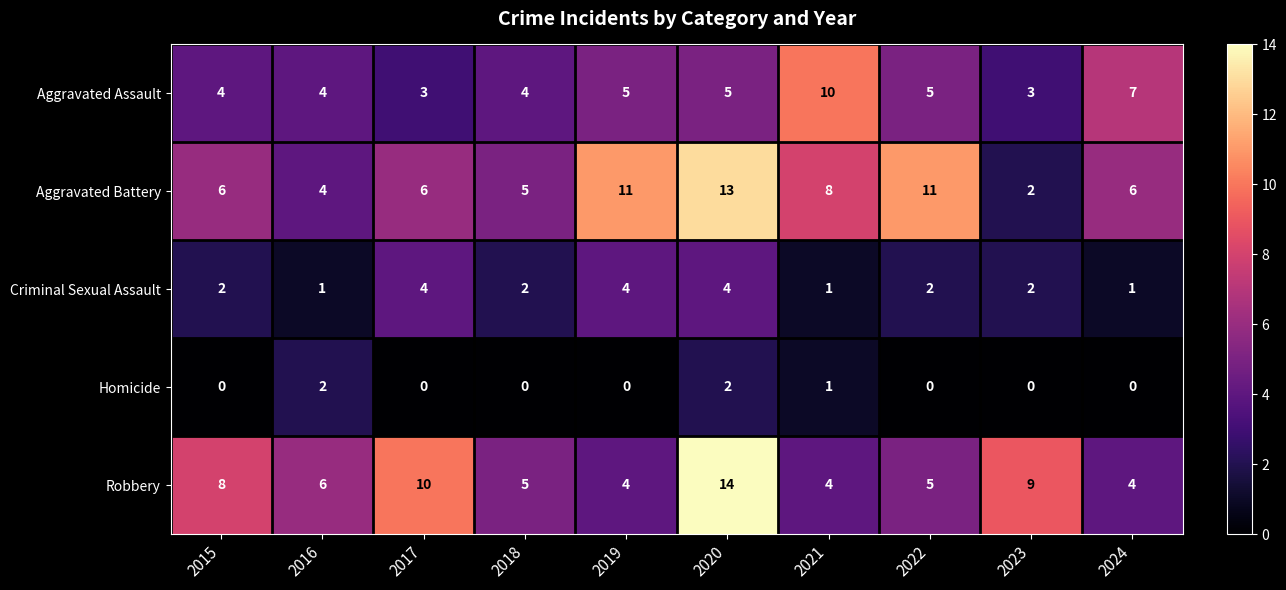

At which label is Robbery closest to 9?

2023